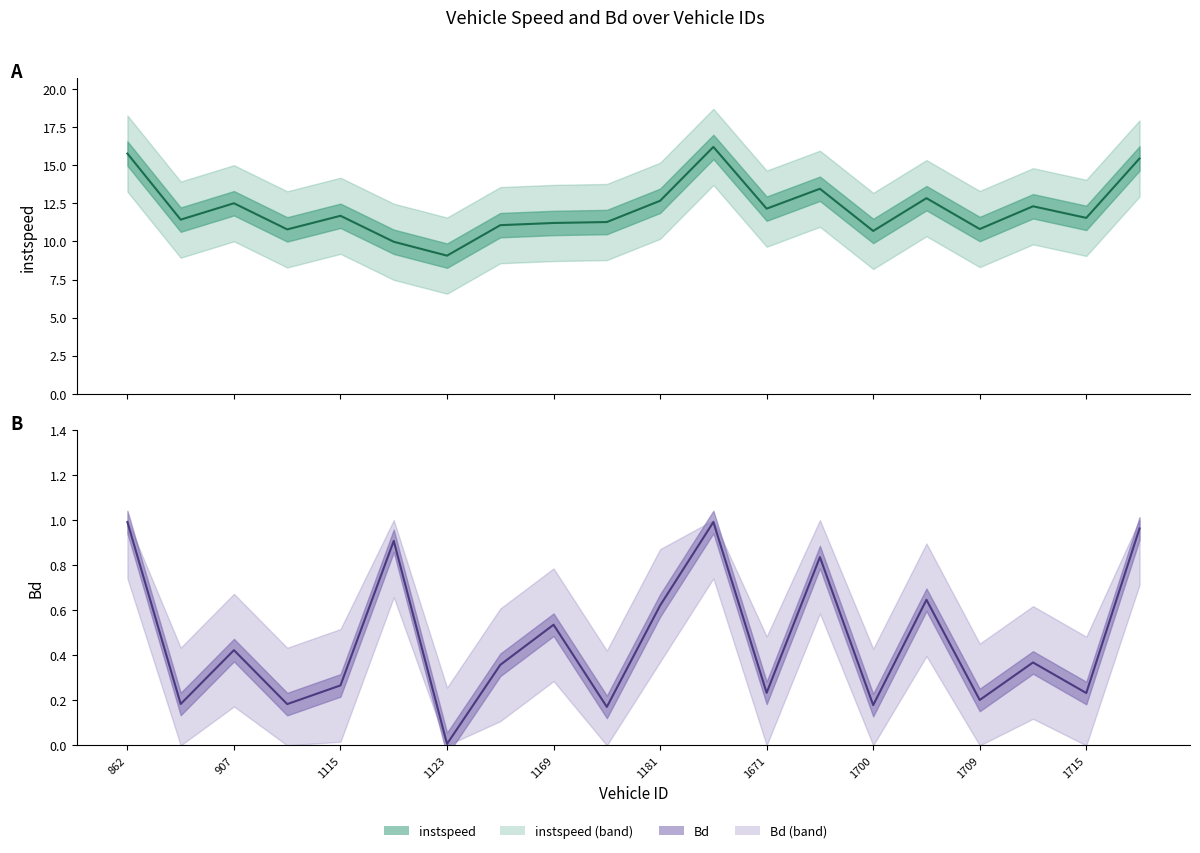

Which has a higher value, 1129 or 1715?

1715